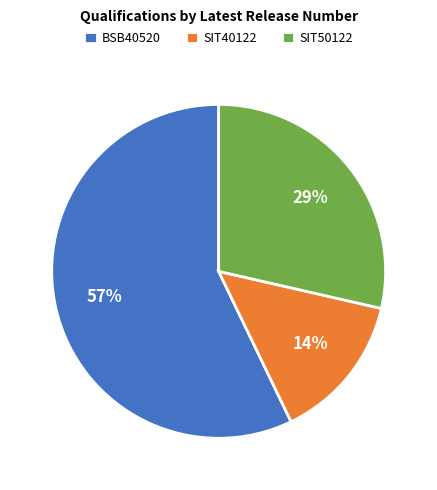

Does any single category account for the majority?

Yes